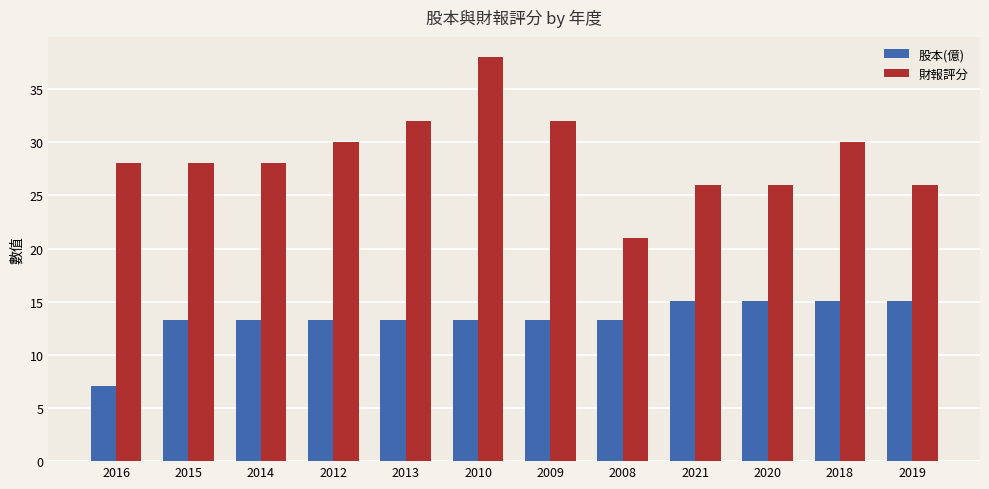

What is the difference between the 財報評分 values at 2014 and 2012?

2.0